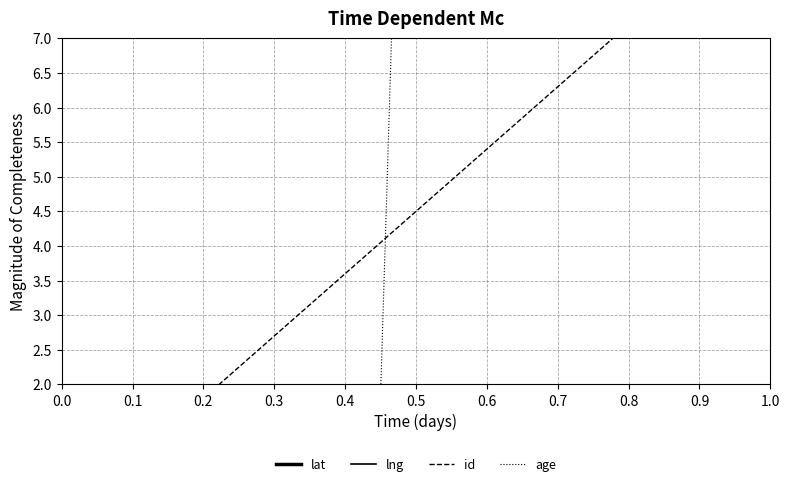

What is the average value of the id series?

4.5